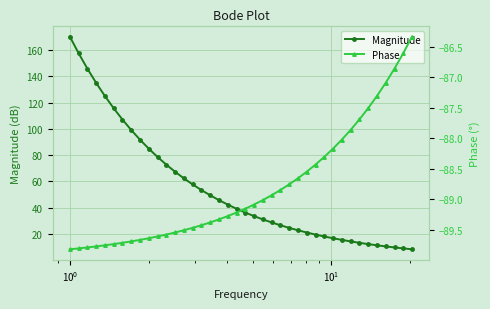

How many lines are shown in the chart?

2